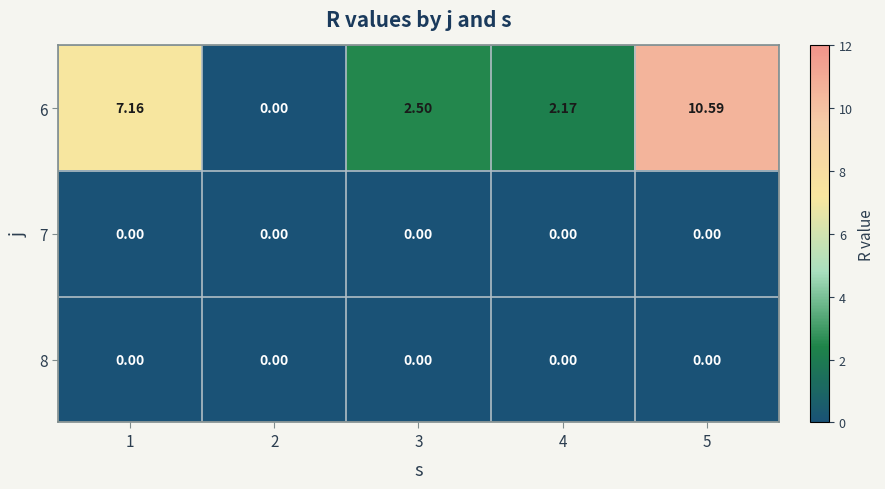

Between 2 and 5, which series saw the biggest shift?

6